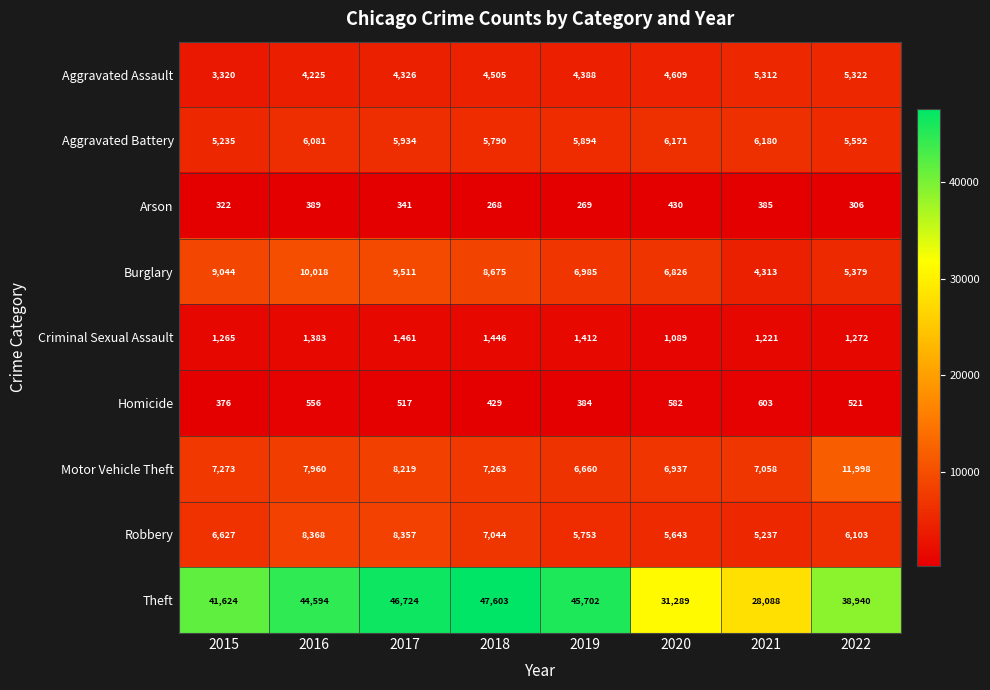

What is the approximate value of Aggravated Battery at 2021, to the nearest 100?

6200